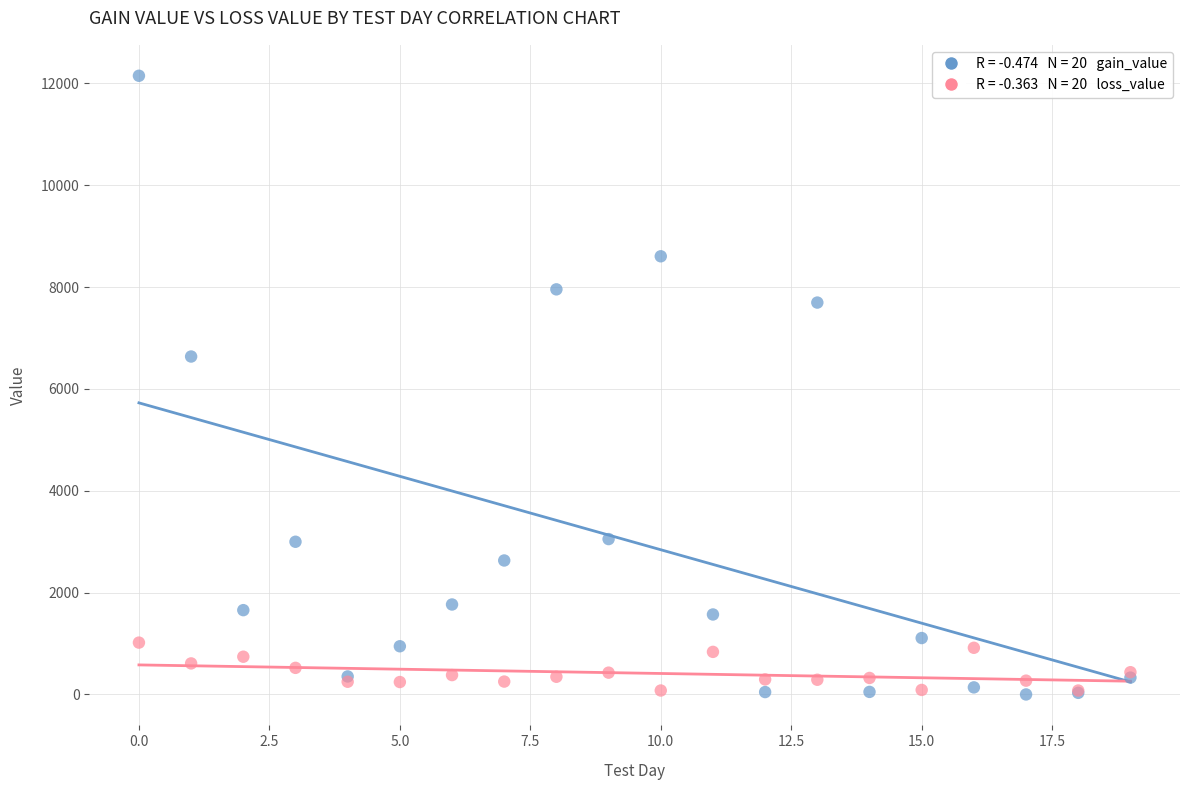

Across all series, what Y value is closest to 6075?

6636.7